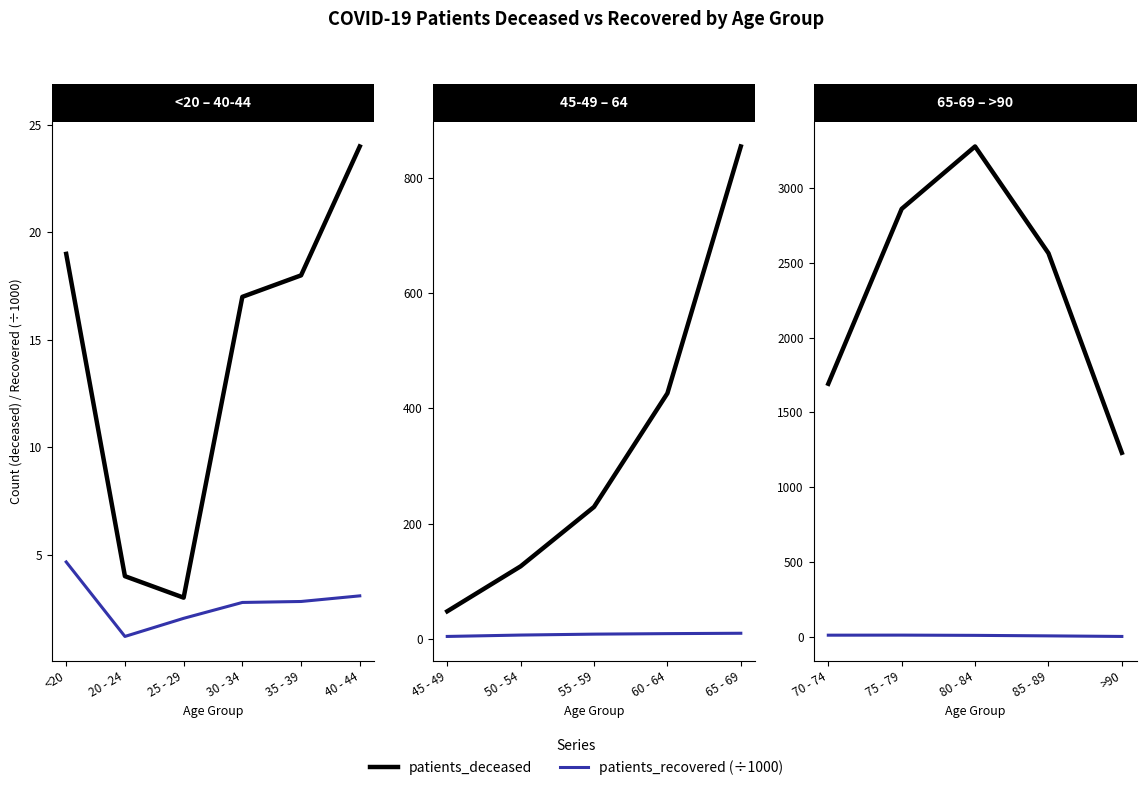

True or false: patients_recovered (÷1000) and patients_deceased cross at least once.

False